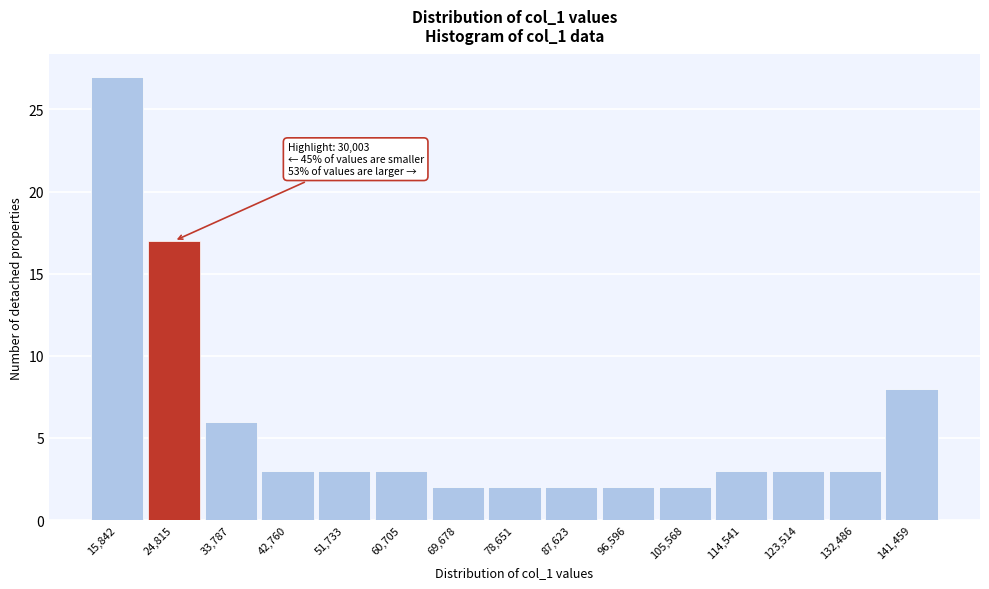

Reading left to right, list all the values displayed in this chart.

15,842=27	24,815=17	33,787=6	42,760=3	51,733=3	60,705=3	69,678=2	78,651=2	87,623=2	96,596=2	105,568=2	114,541=3	123,514=3	132,486=3	141,459=8